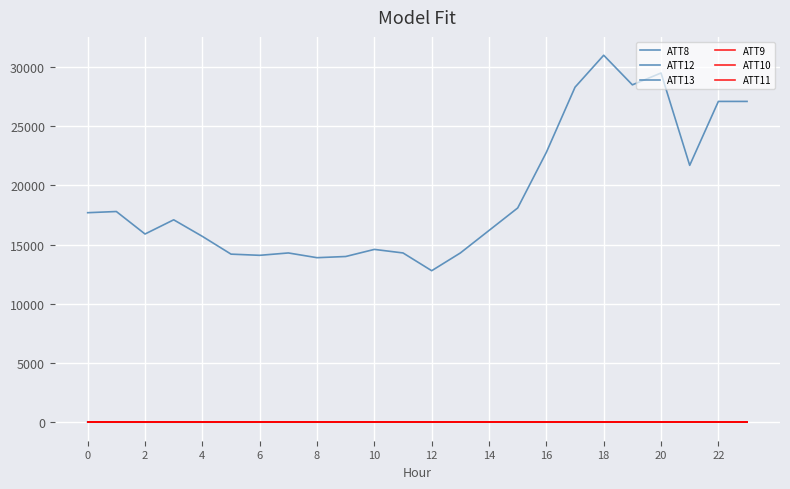

Which series has the largest range (max minus min)?

ATT8